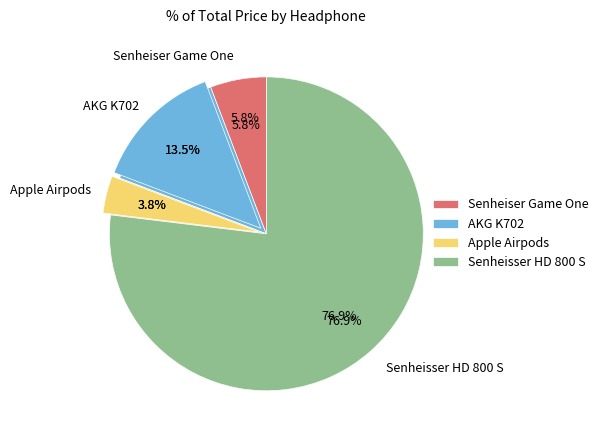

How many slices are in this pie chart?

4